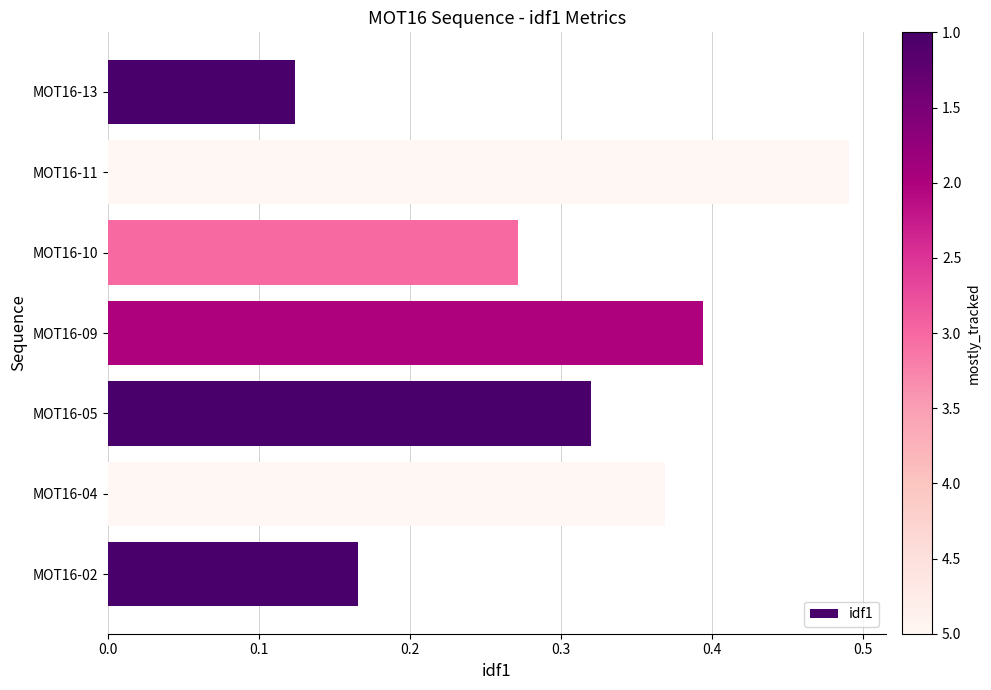

What is the sum of all values?

2.1